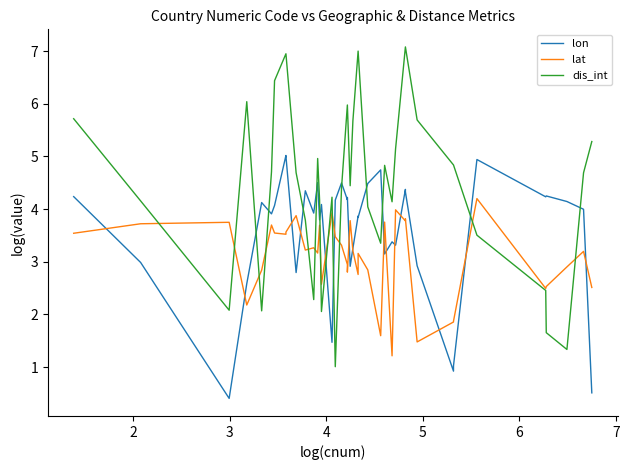

What is the sum of the lat values at 4 and 5?

5.0